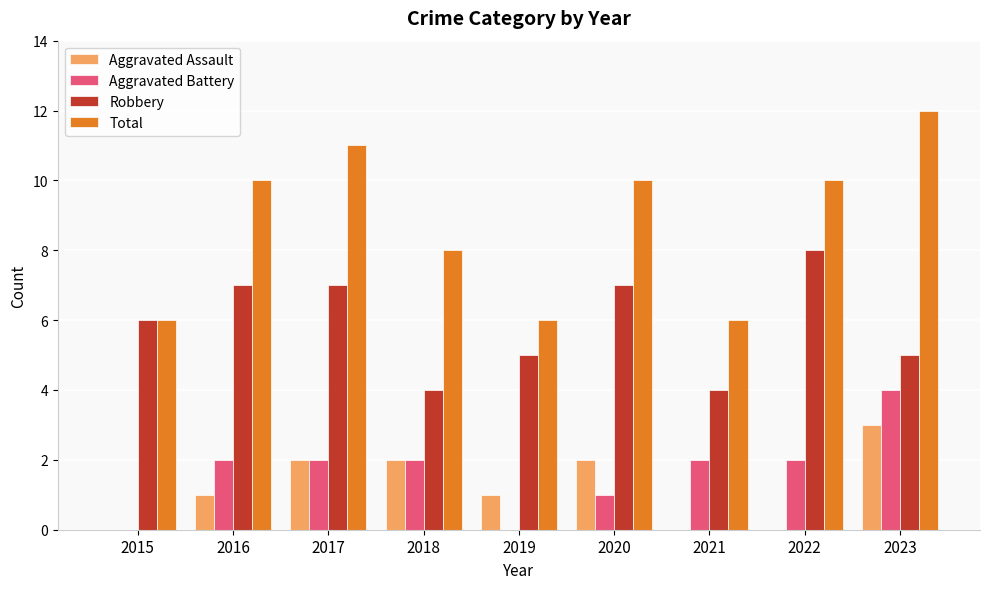

Is the value of Aggravated Battery at 2019 greater than the value of Total at 2019?

No